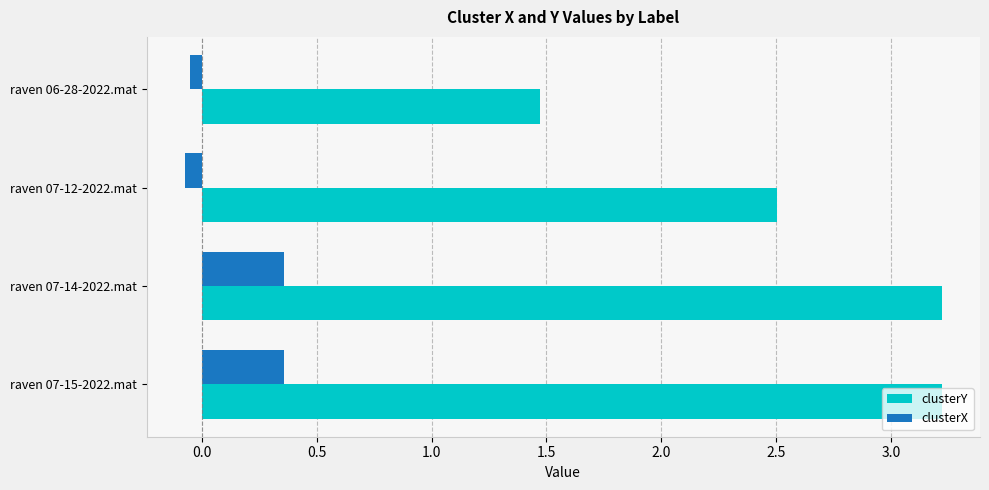

What is the difference between the maximum and second lowest values in the clusterY series?

0.7